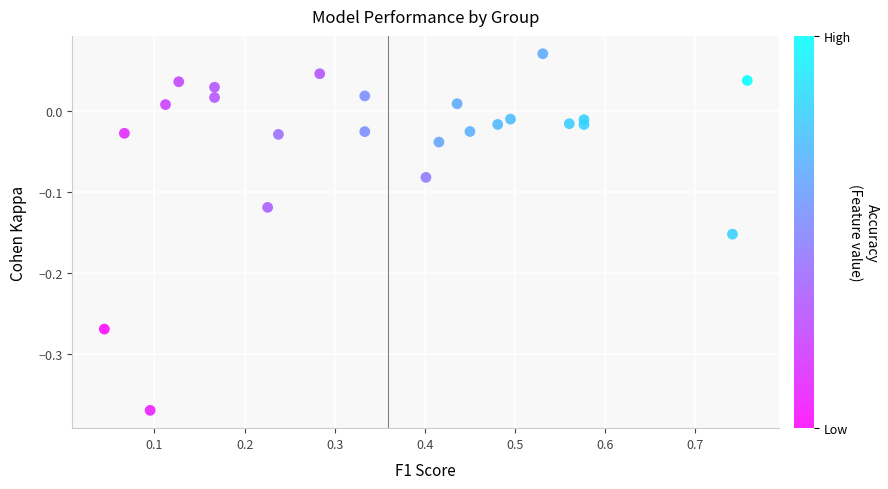

What is the range of X values (max minus min)?

0.7